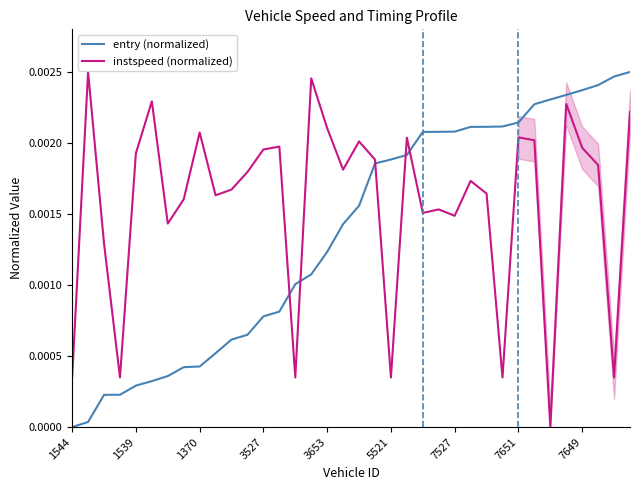

List the series in order of their peak value, highest first.

entry (normalized), instspeed (normalized)